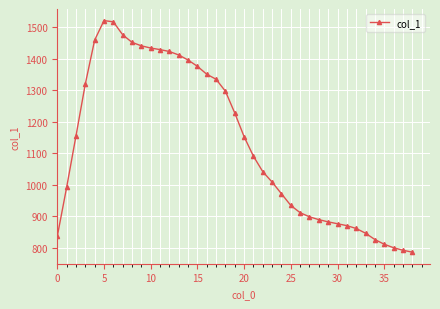

What is the difference between the maximum and second lowest values?

728